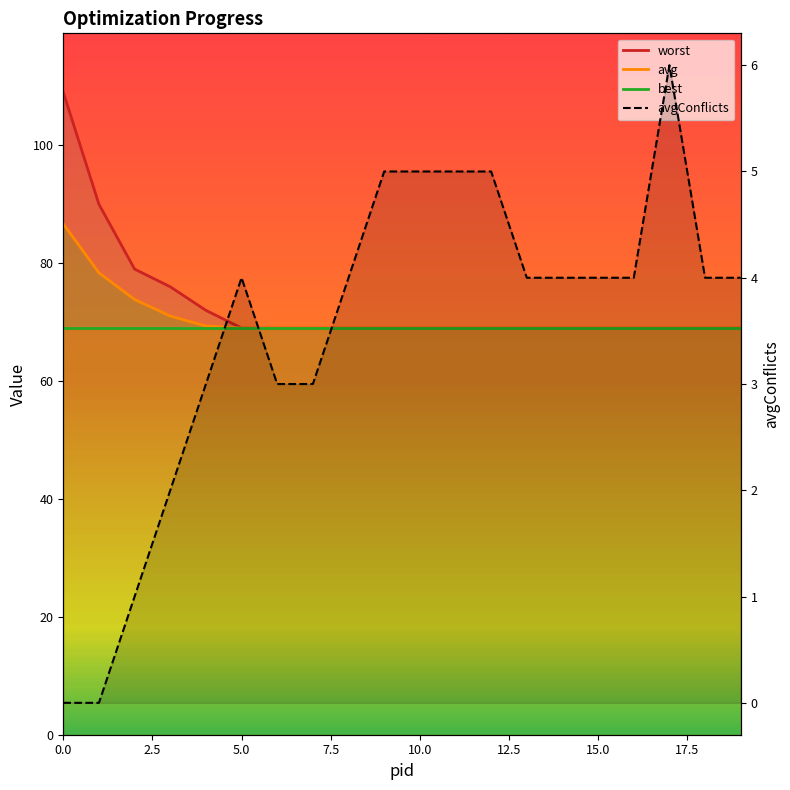

True or false: worst has a value of 69.0 at 11.

True